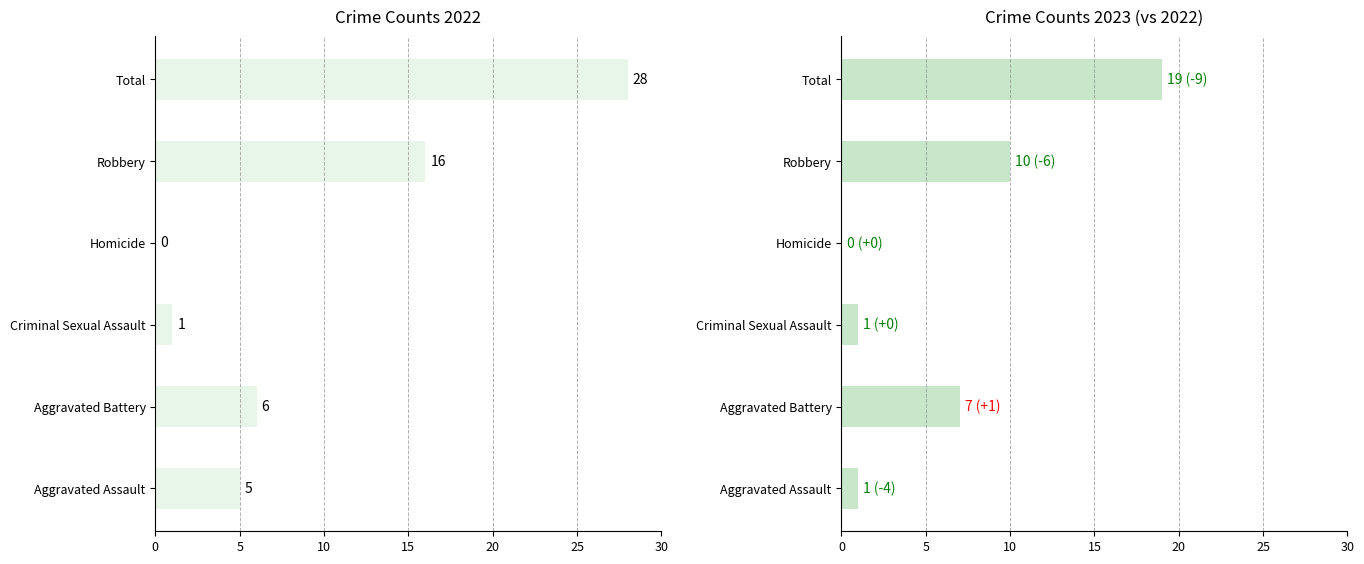

Which series has the widest spread of values?

2022